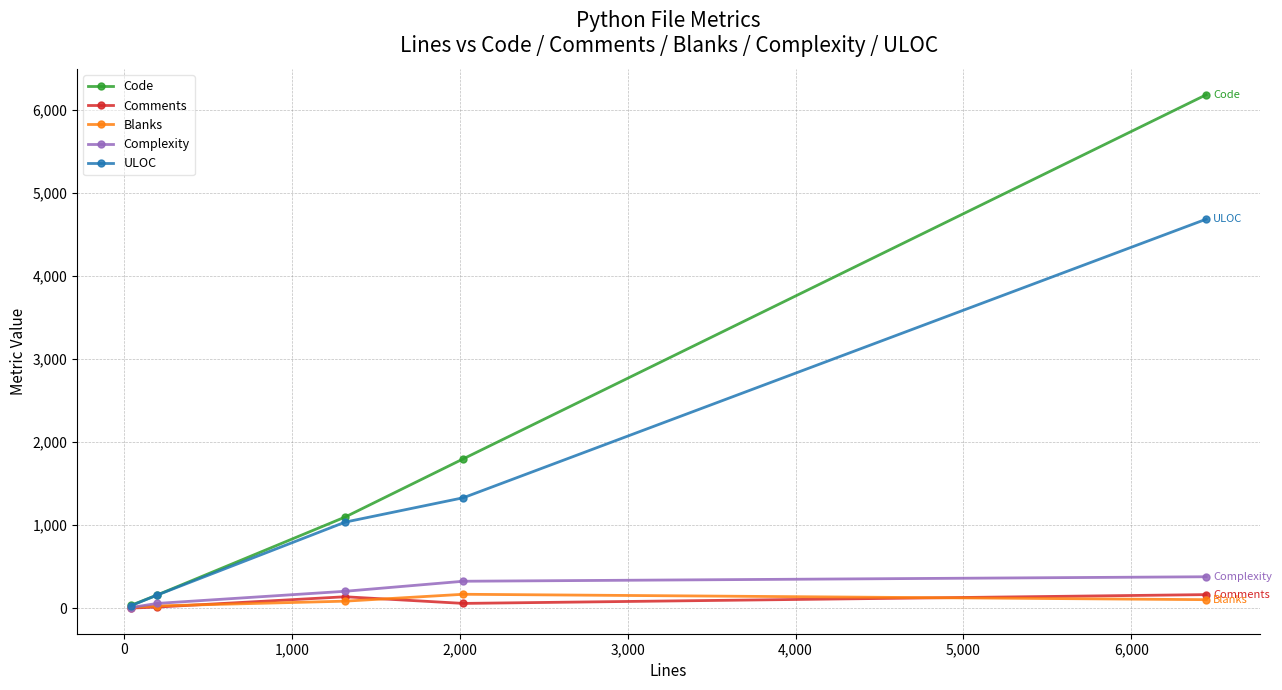

Which series has the largest total across all categories?

Code